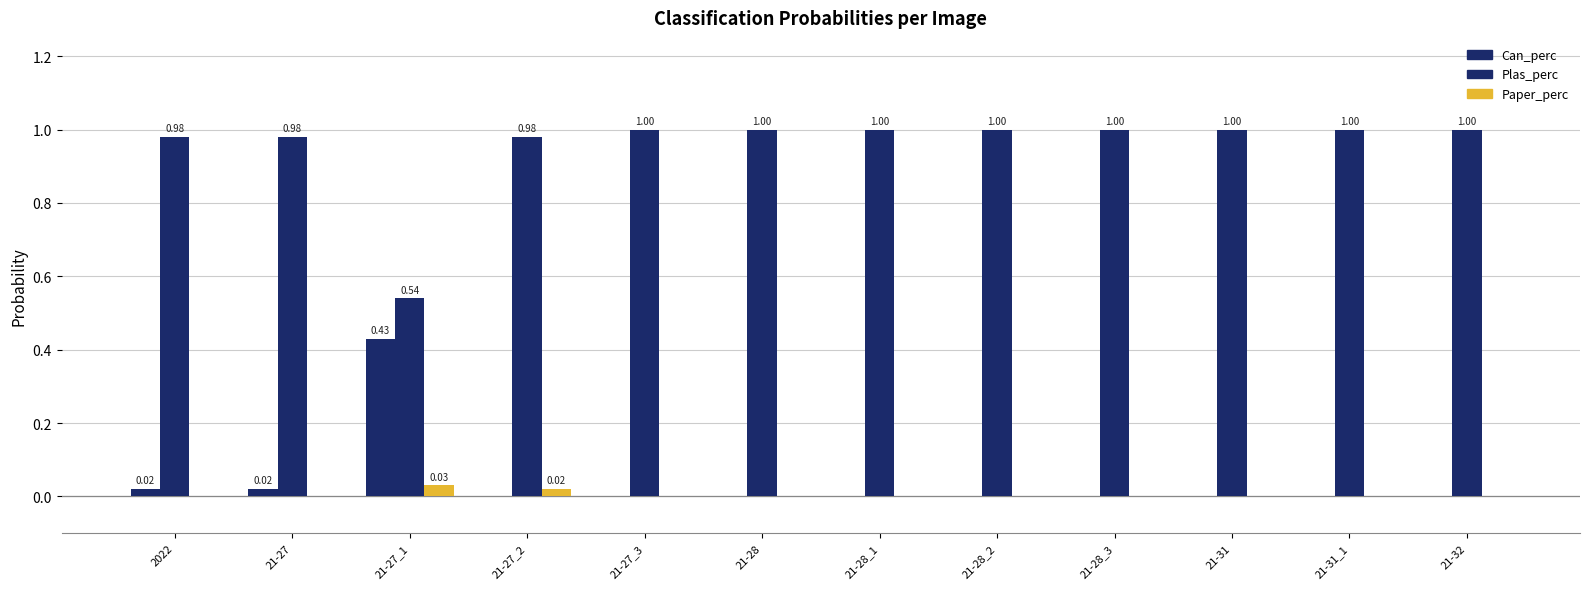

At which category does the chart reach its minimum across all series?

21-27_2